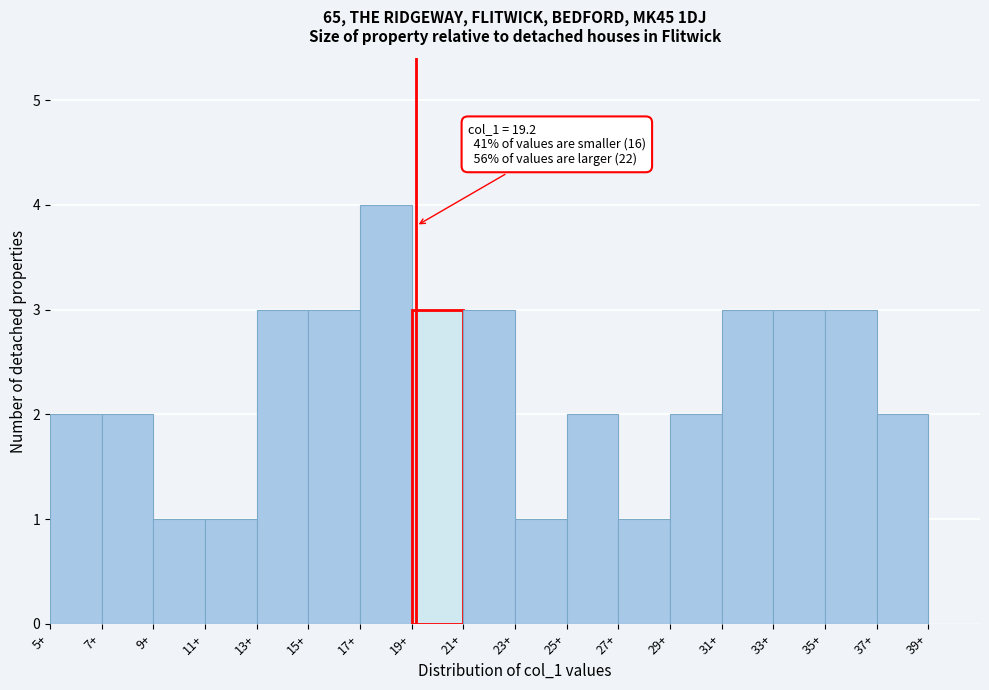

Which range on the x-axis has the tallest bar?

17 to 19